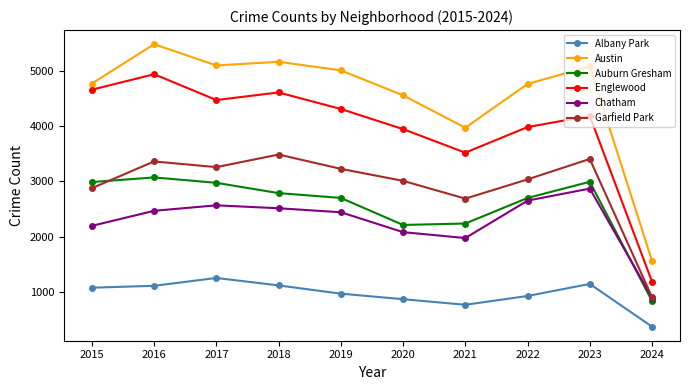

Where is the first local maximum for Austin?

2016